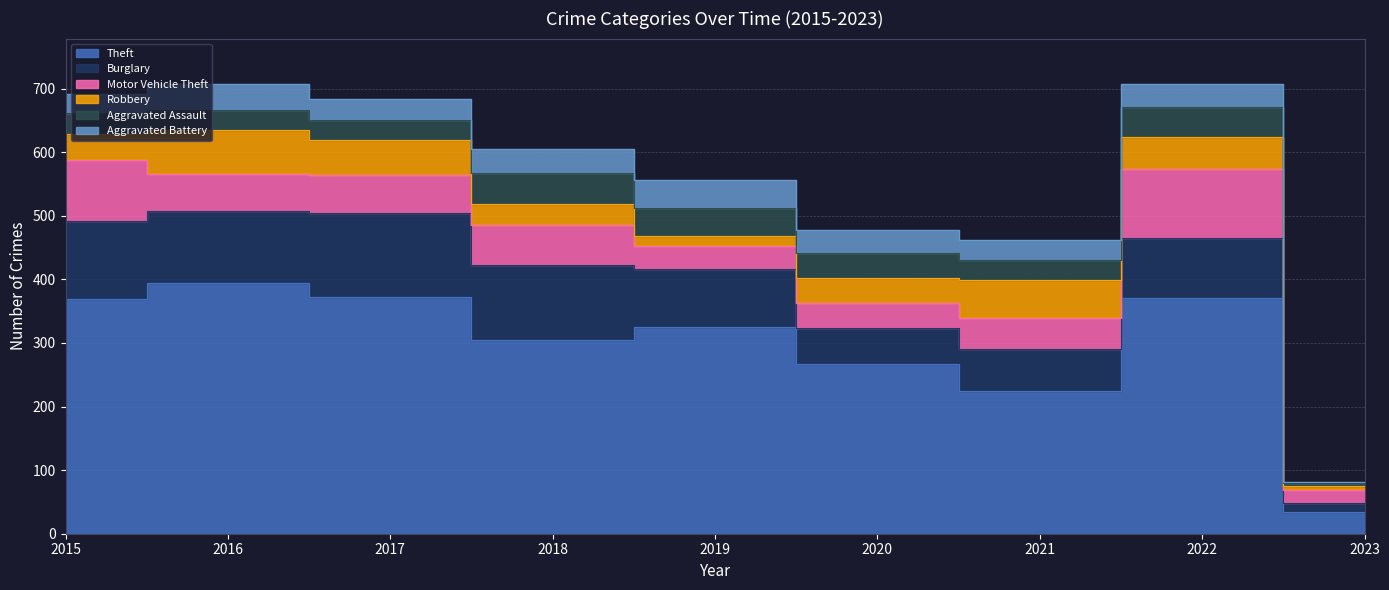

Reading left to right, what are all the values shown in this chart?

Theft: 369	394	372	305	325	267	224	371	34
Burglary: 123	113	133	117	92	56	67	94	15
Motor Vehicle Theft: 96	59	59	63	35	40	49	109	20
Robbery: 41	69	55	33	17	40	59	50	6
Aggravated Assault: 32	32	32	50	43	39	32	47	4
Aggravated Battery: 31	41	32	37	44	35	31	36	2